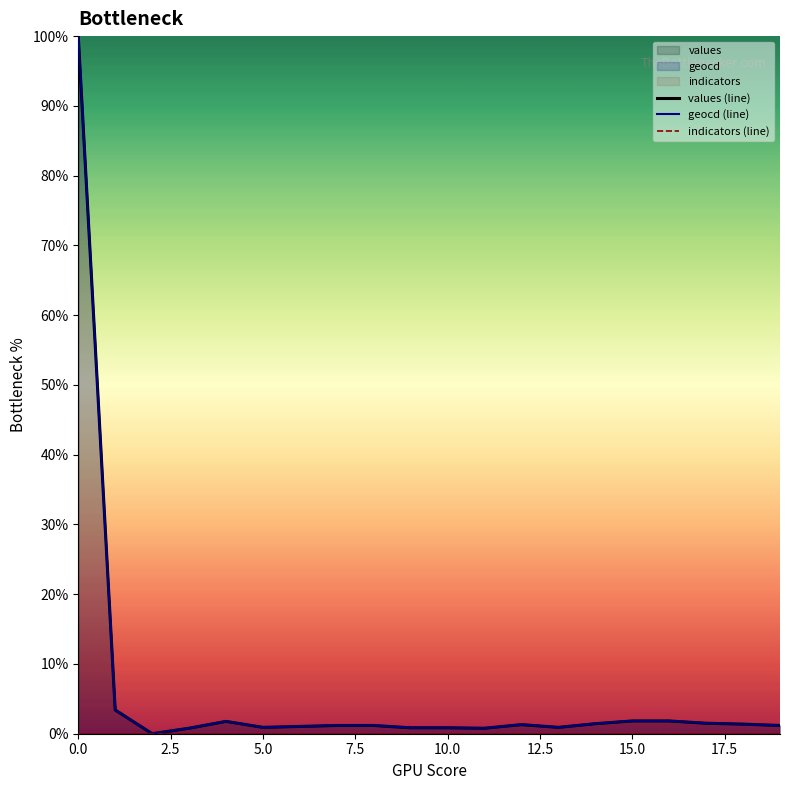

The values (line) series shows 1.4 at 18. True or false?

True